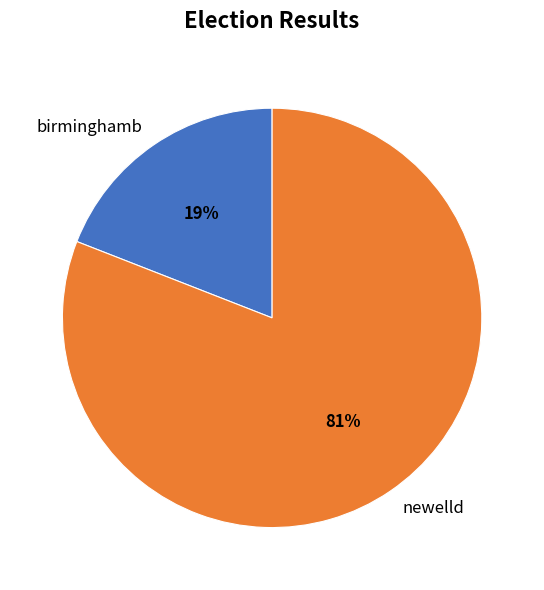

To the nearest percent, what portion does birminghamb represent?

19%